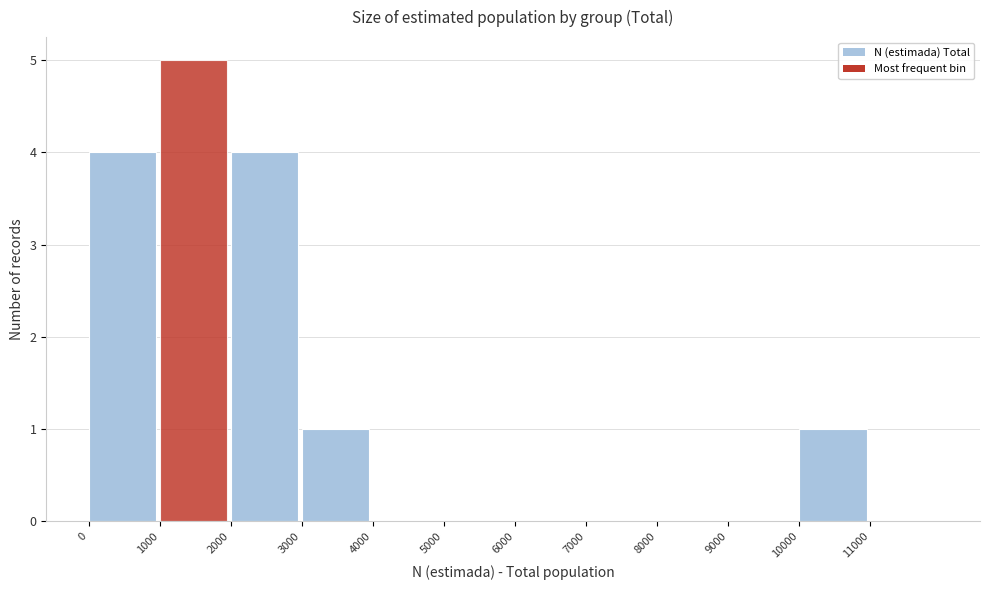

Over which range of the x-axis is the bar tallest?

1000 to 2000